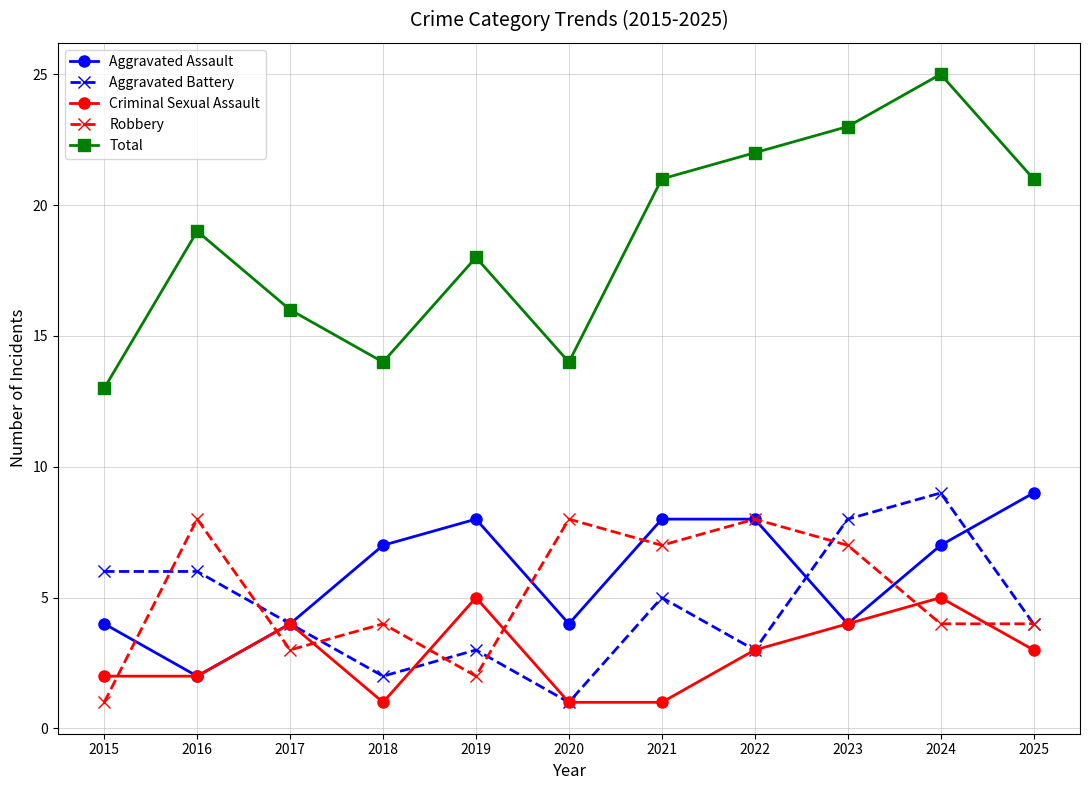

What is the approximate value of Robbery at 2021?

7